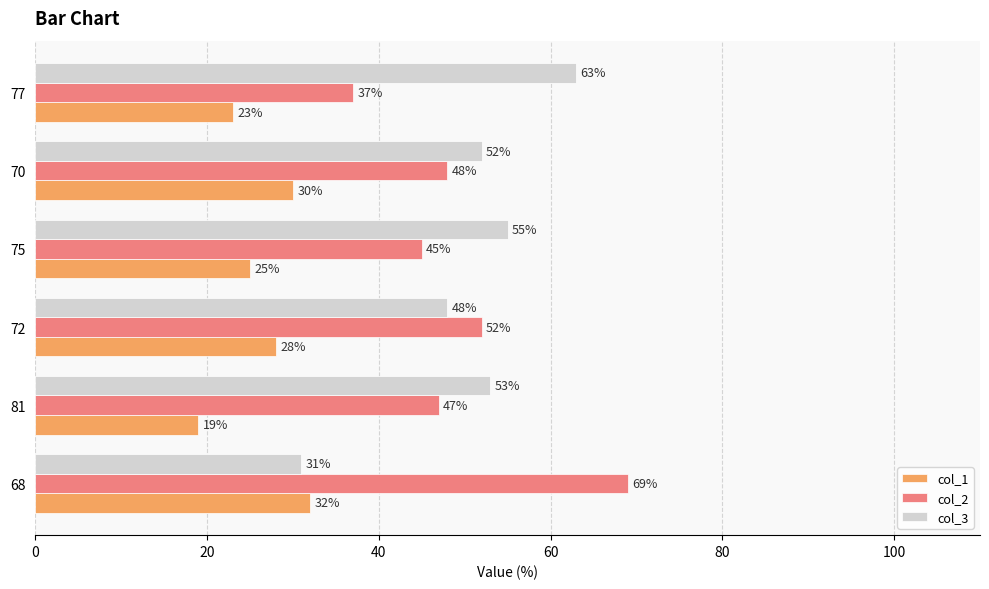

Rank the categories by col_1 value from lowest to highest.

81, 77, 75, 72, 70, 68